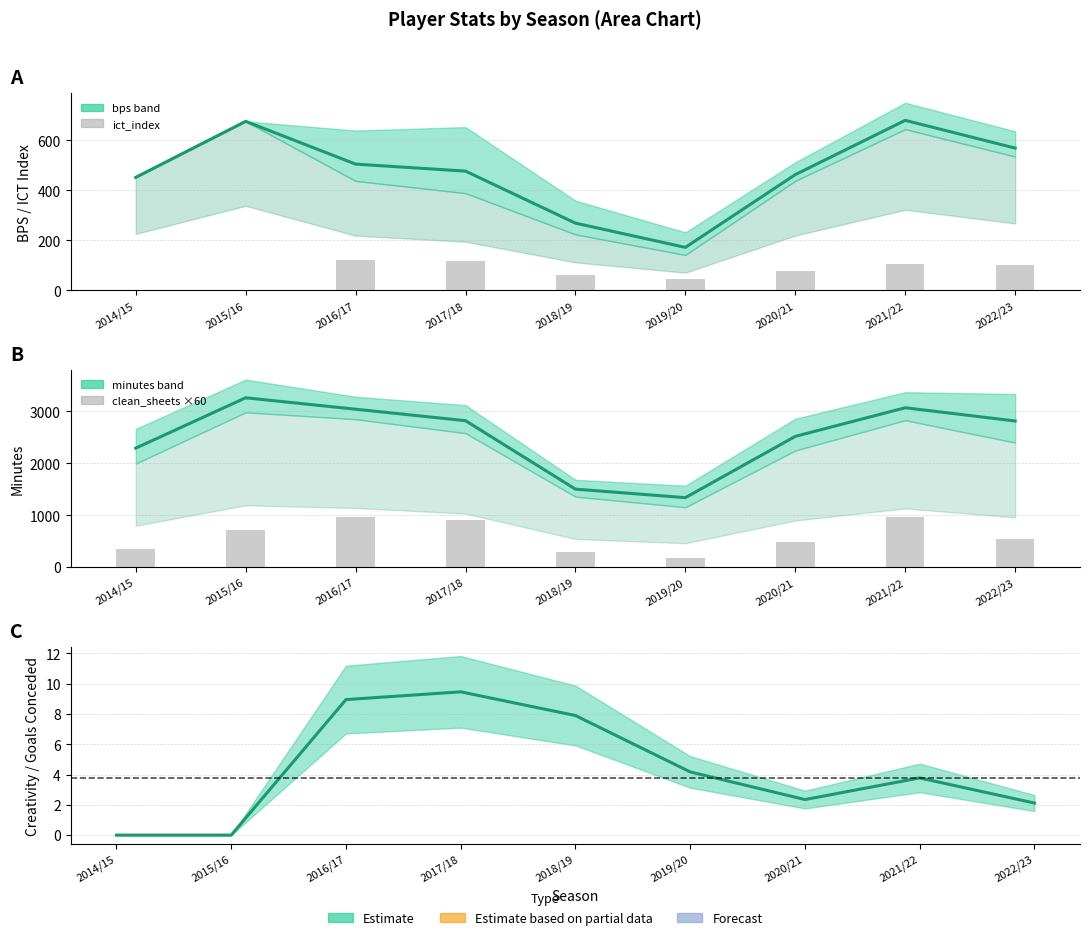

What is the label of the 5th bar from the right?

2018/19